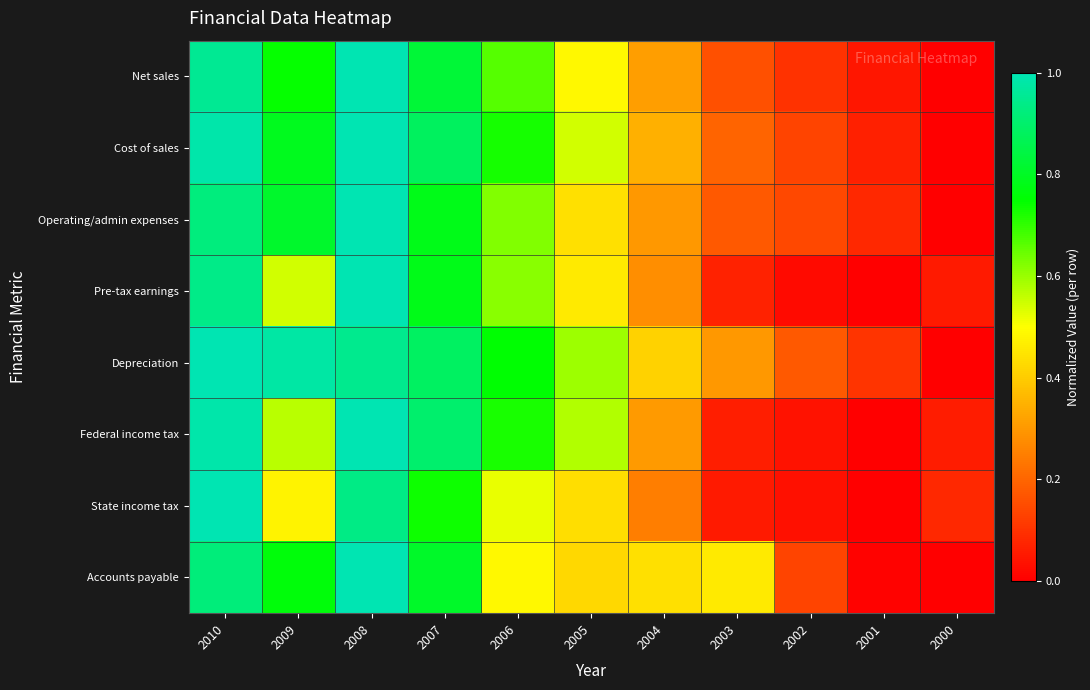

What is the maximum value shown in the chart?

1.0